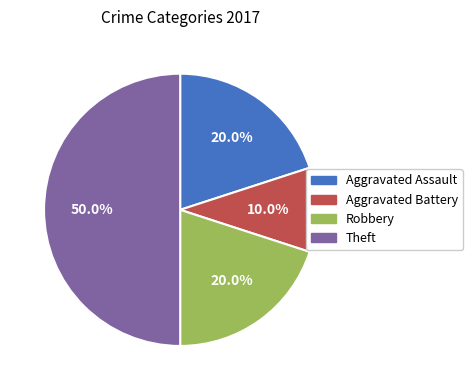

Is it true that Aggravated Assault is 20% of the pie?

True